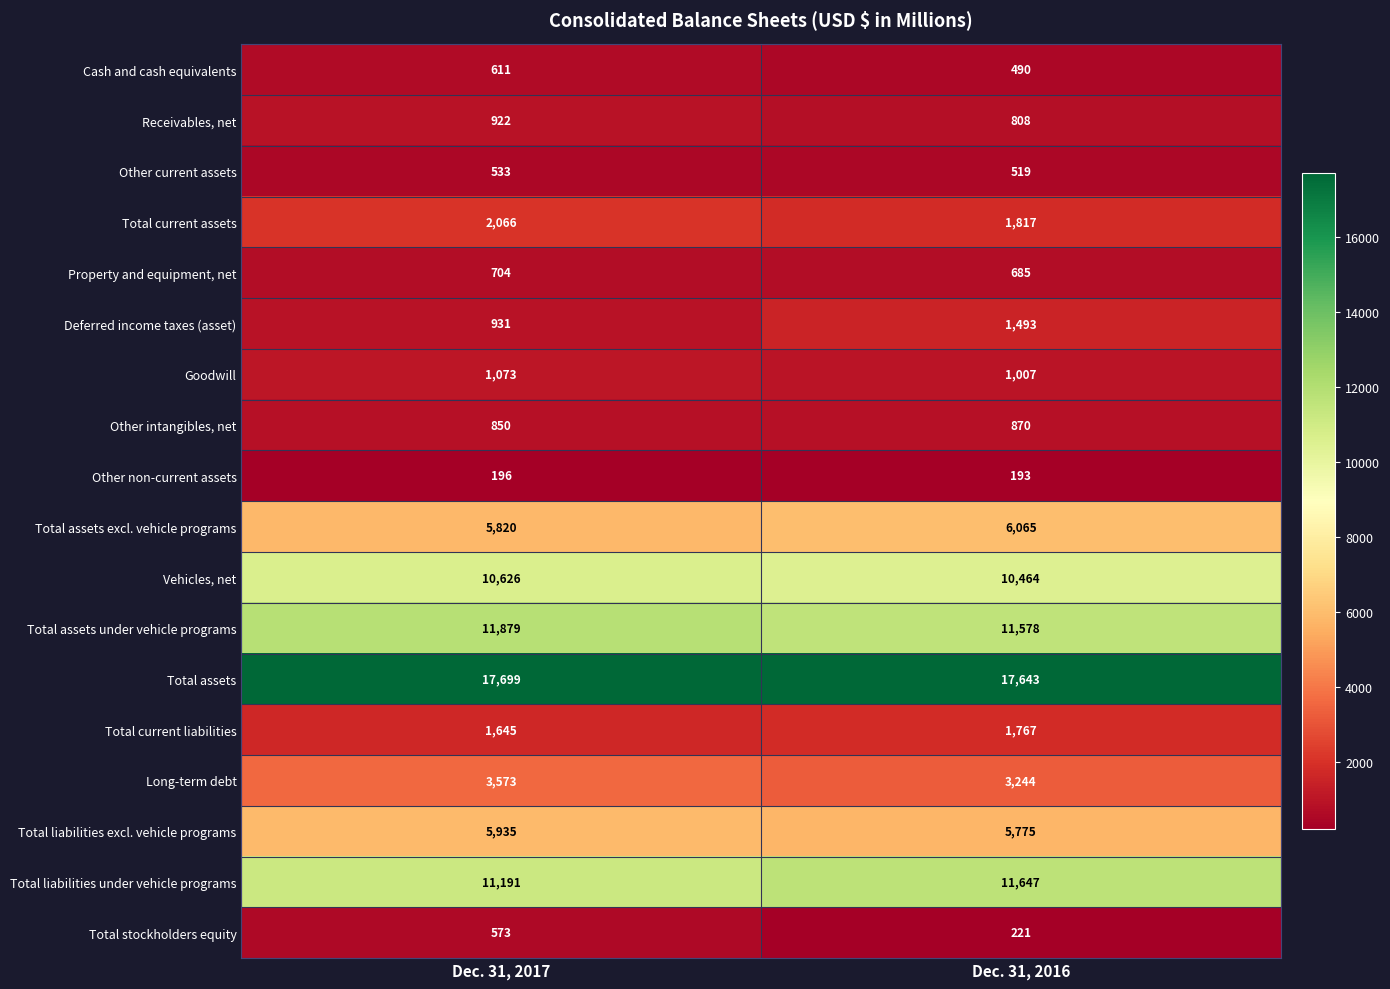

Is it true that Vehicles, net equals 17860 at Dec. 31, 2017?

False